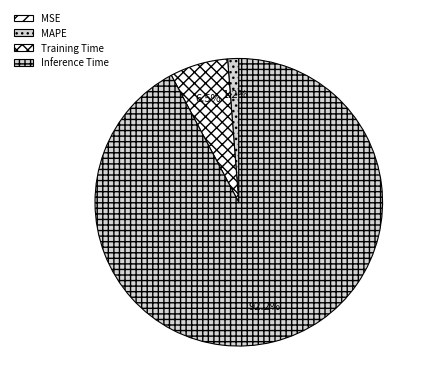

Is there a majority slice in this chart?

Yes